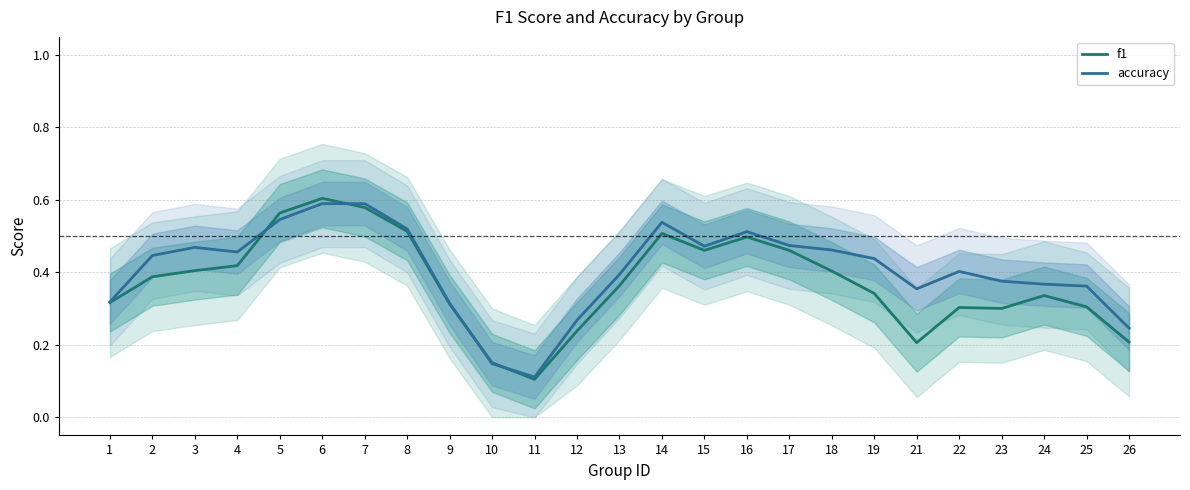

What is the difference between the maximum and minimum values in the f1 series?

0.5